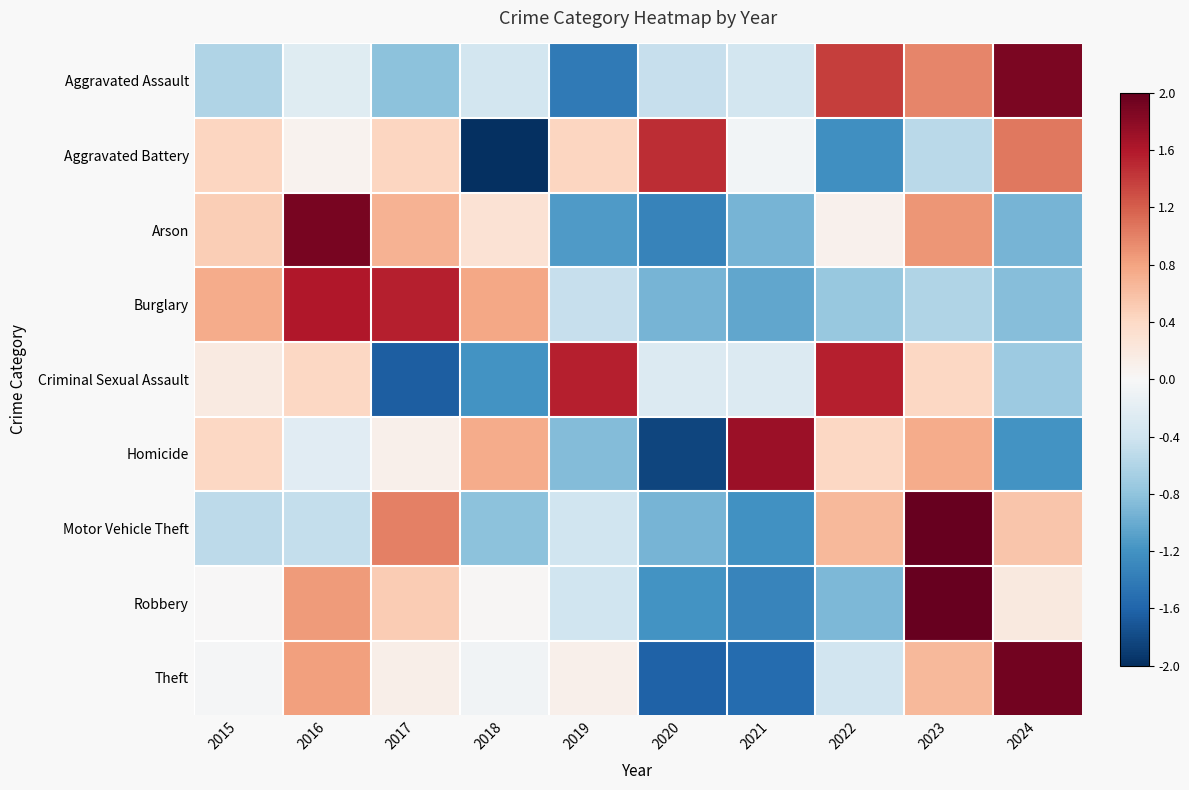

Which has a higher value, 2015 or 2020?

2020